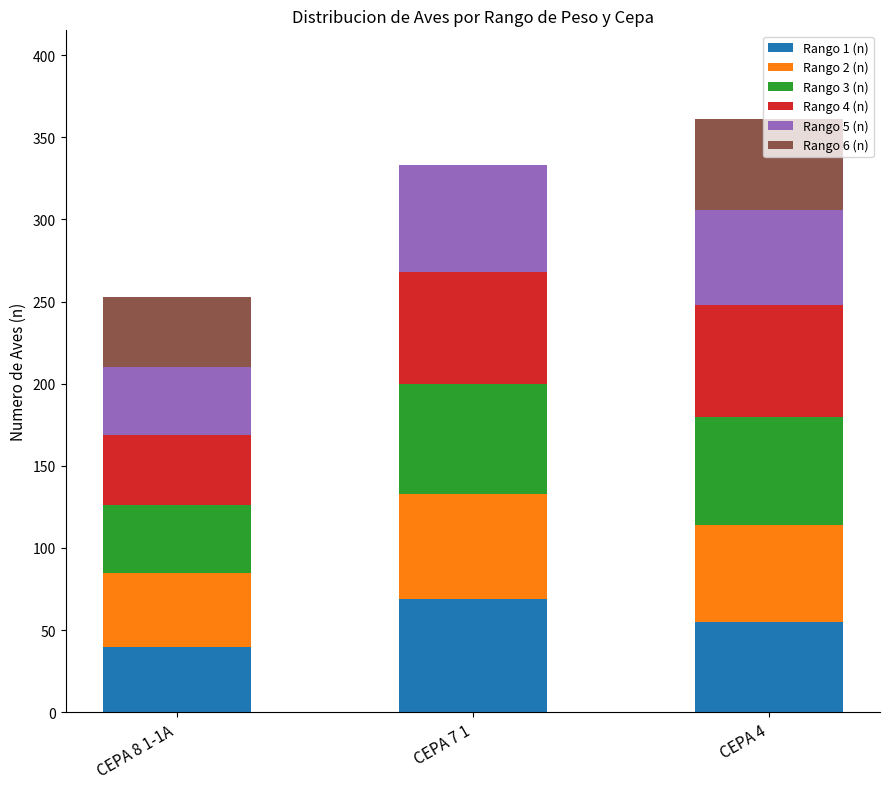

Which category has the highest value in the Rango 1 (n) series?

CEPA 7 1